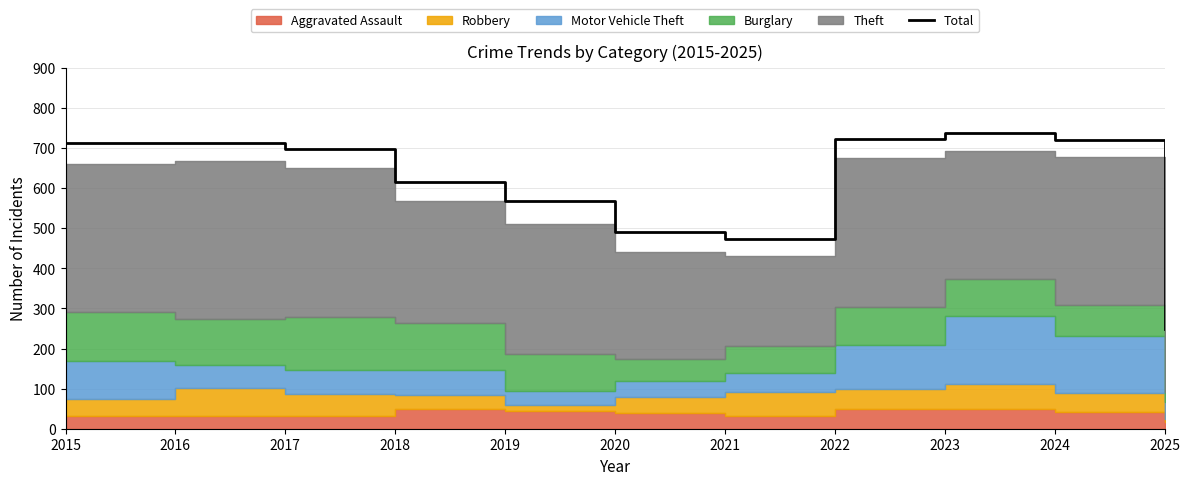

List the labels in order of value, largest first.

2023, 2022, 2024, 2016, 2015, 2017, 2018, 2019, 2020, 2021, 2025